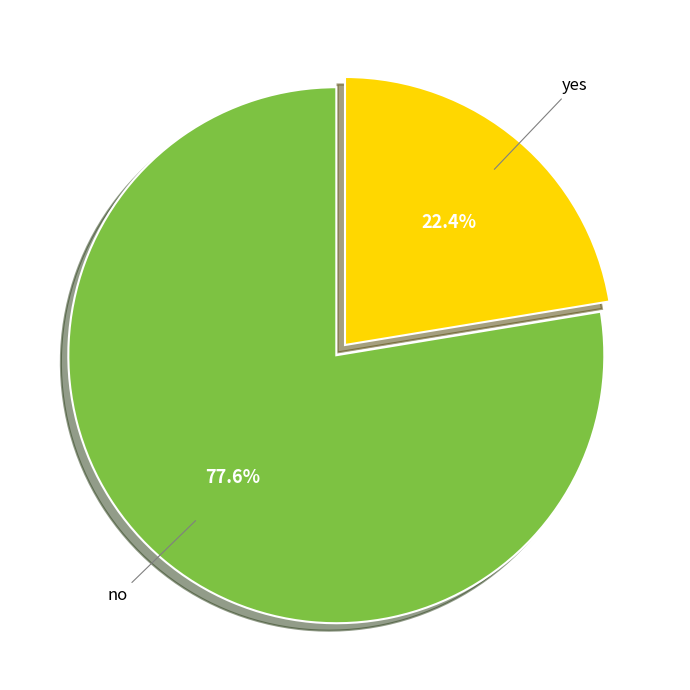

To the nearest percent, what is the average slice percentage?

50%